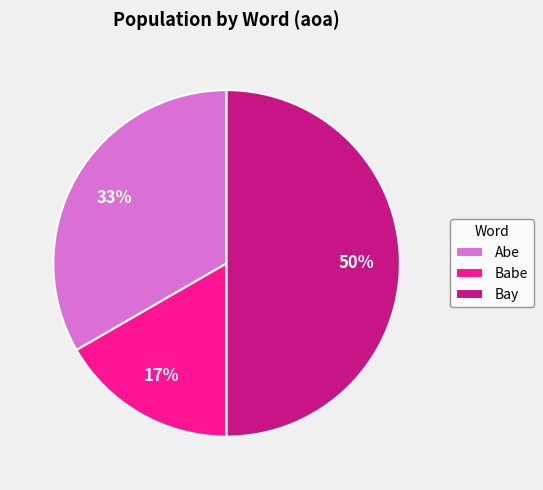

What is the largest slice in the pie chart?

Bay